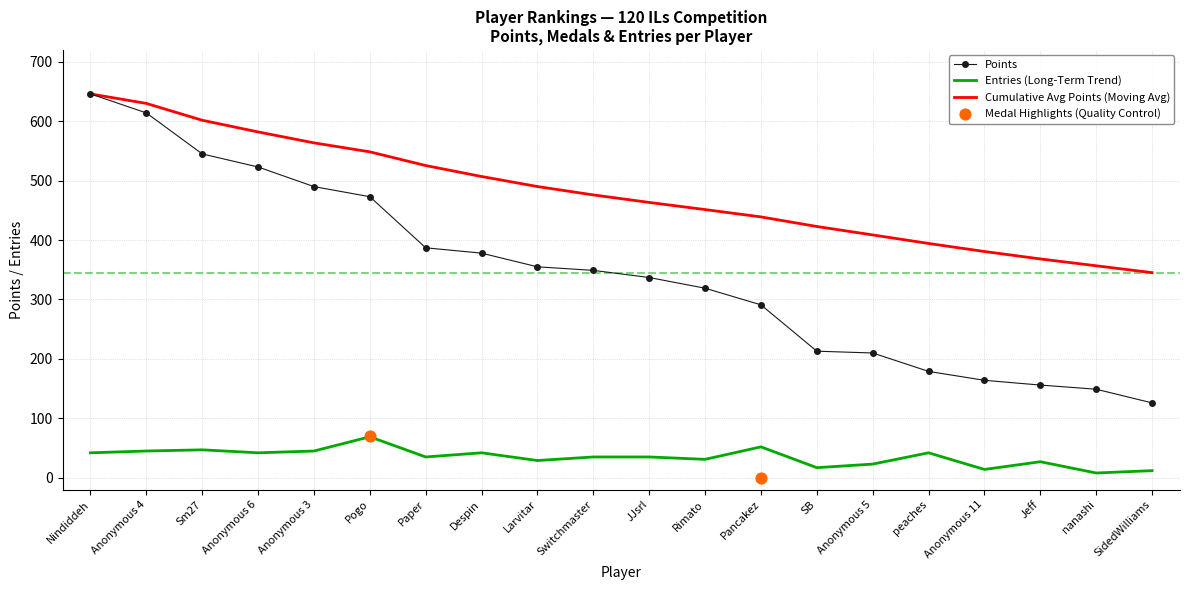

At which label does Points reach its peak?

Nindiddeh